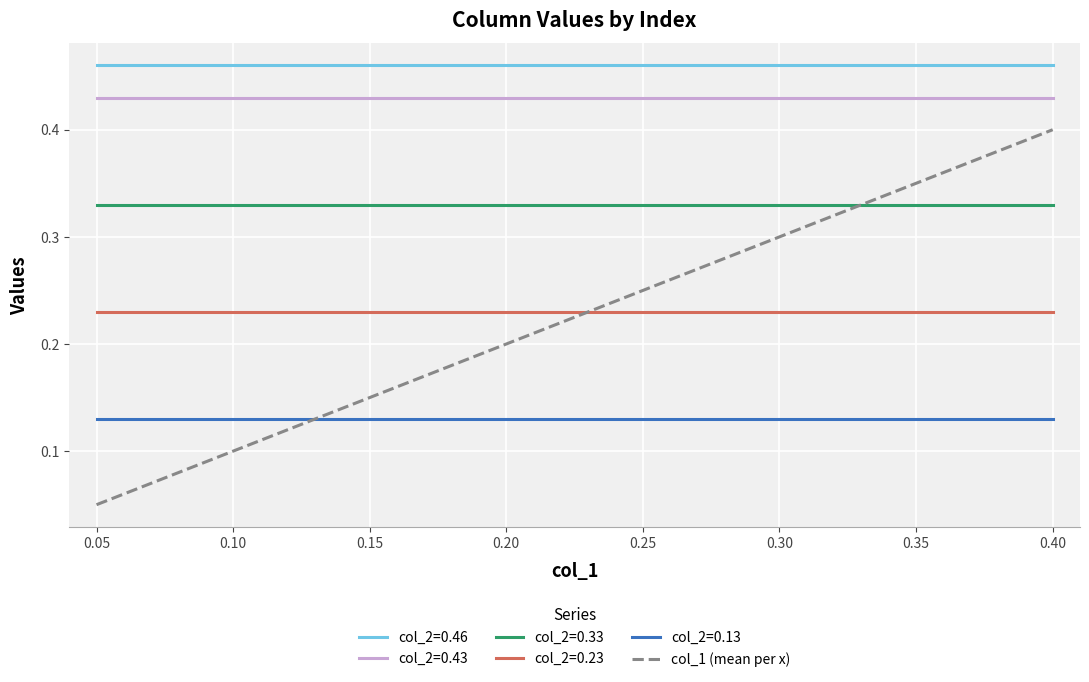

Where is col_1 (mean per x) nearest to the value 0?

0.05